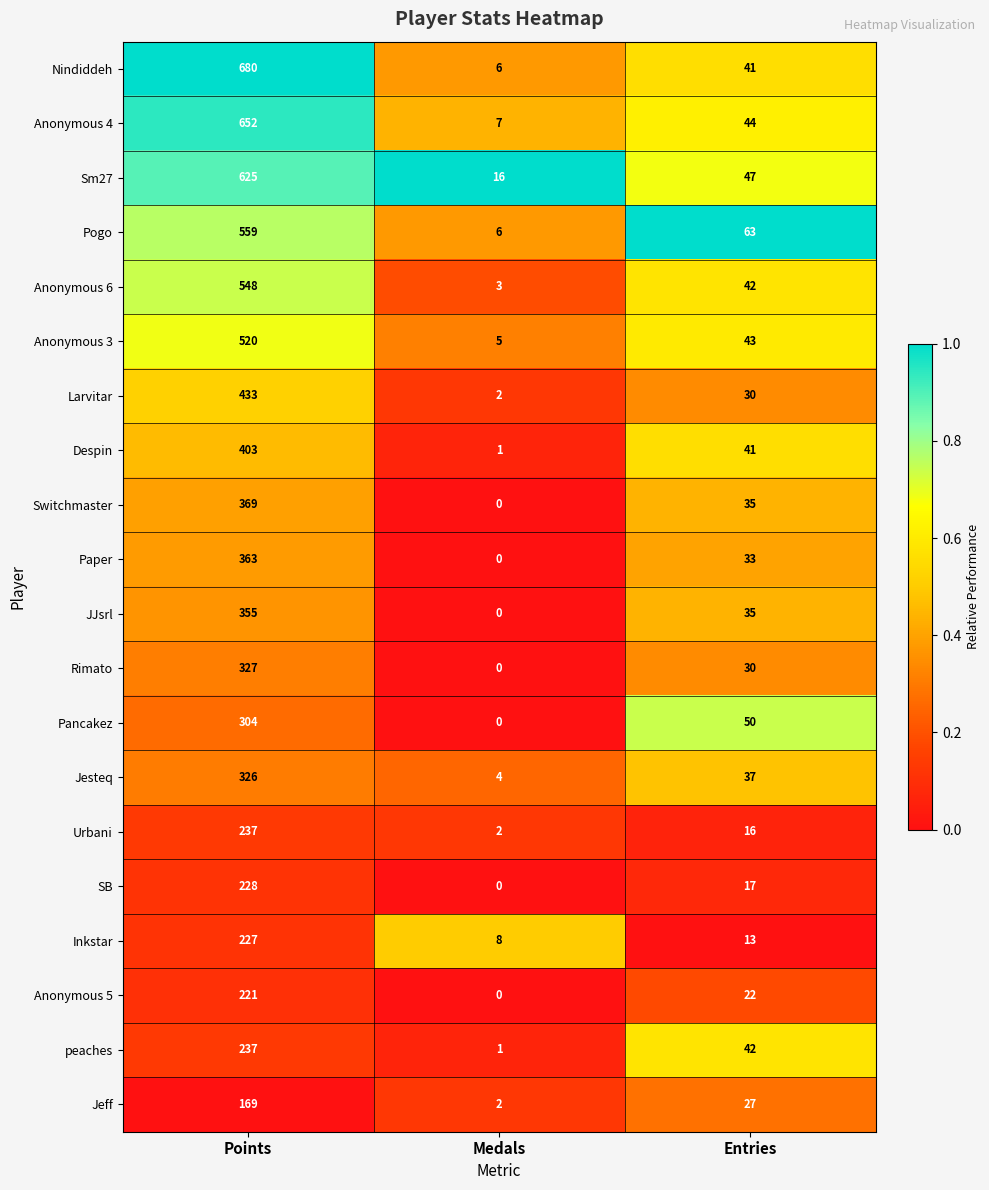

Which series has the largest total across all categories?

Nindiddeh